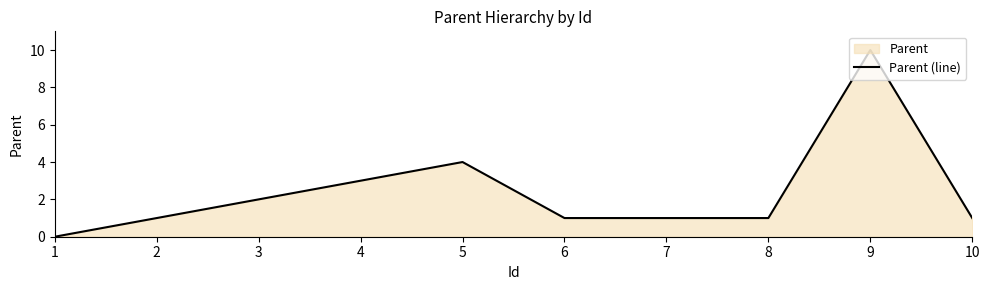

Rank the categories by value from lowest to highest.

1, 2, 6, 7, 8, 10, 3, 4, 5, 9